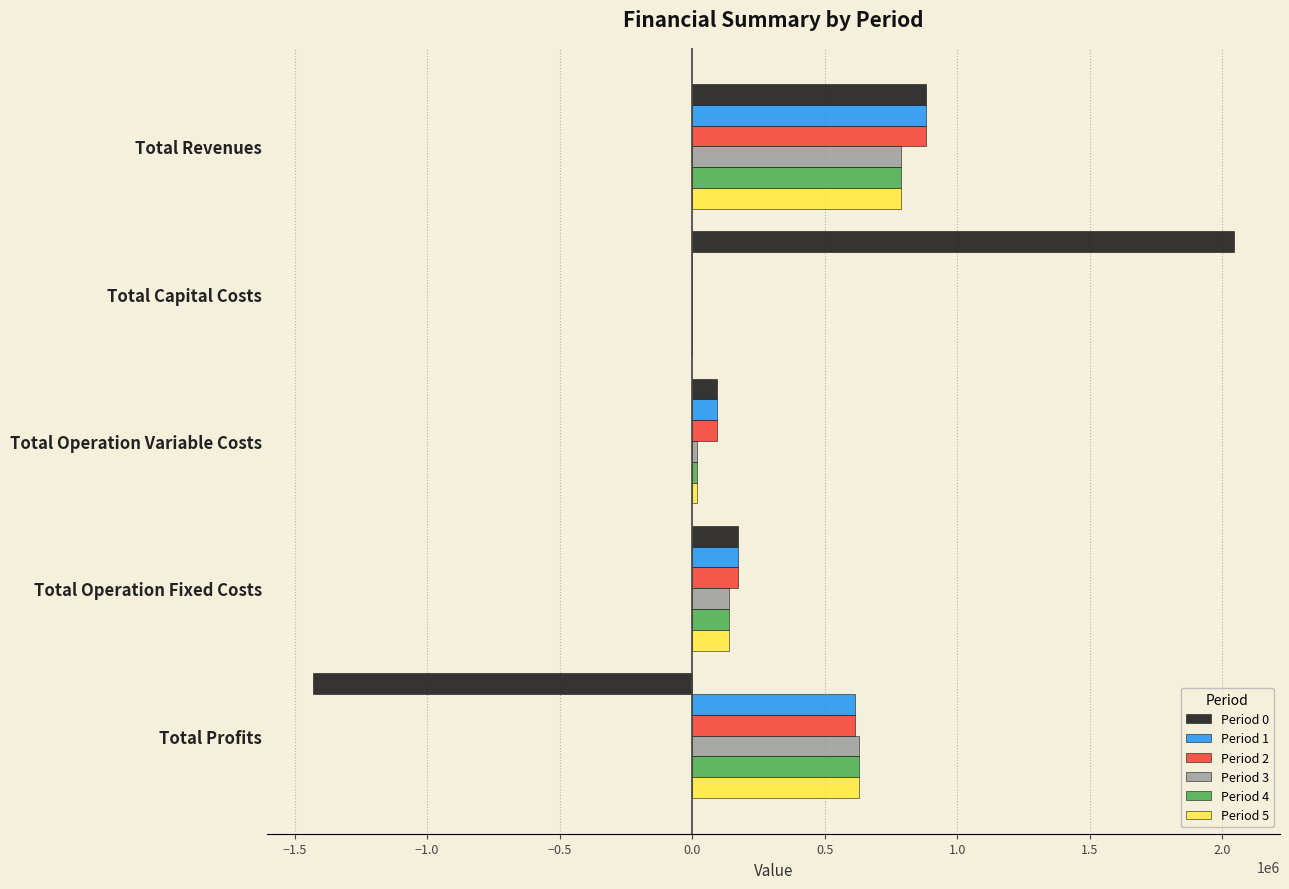

What is the sum of all Period 0 values?

1763127.9